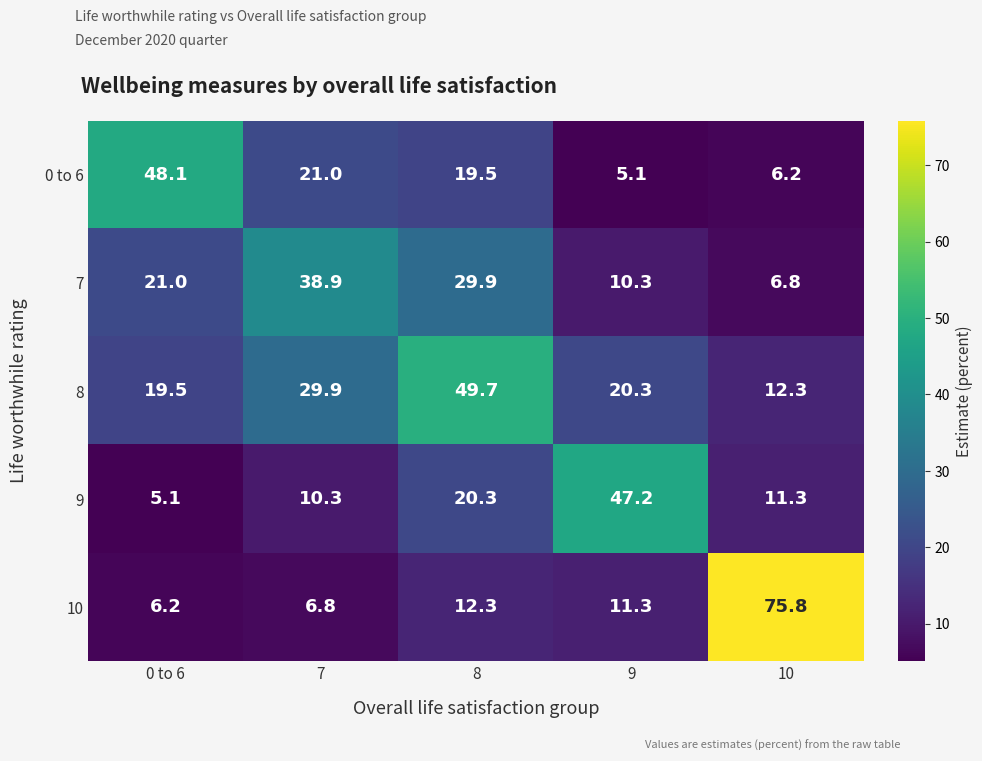

Between 8 and 9, which series saw the biggest shift?

8